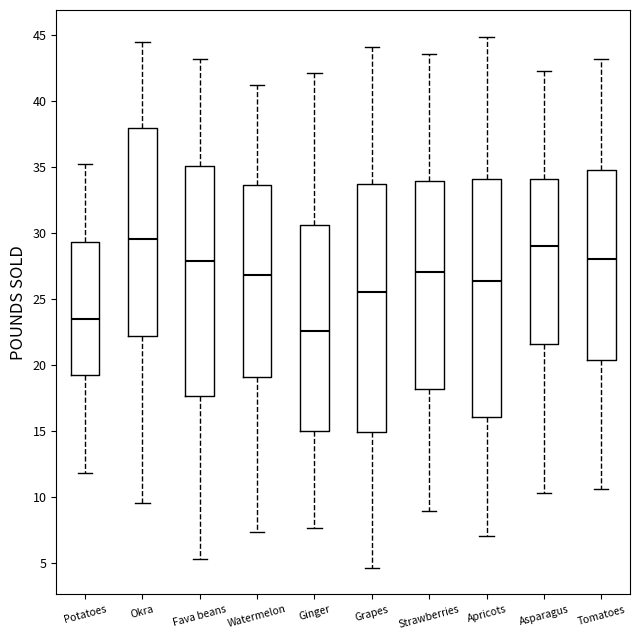

Reading left to right, read every box against the y-axis: the position of its median line, the range the box covers, and the ends of its whiskers. The values are not printed on the chart, so give them approximately, as read against the axis.

Potatoes: median 23.5, box 19.0 to 29.5, whiskers 12.0 to 35.0
Okra: median 29.5, box 22.0 to 38.0, whiskers 9.5 to 44.5
Fava beans: median 28.0, box 17.5 to 35.0, whiskers 5.5 to 43.0
Watermelon: median 27.0, box 19.0 to 33.5, whiskers 7.5 to 41.0
Ginger: median 22.5, box 15.0 to 30.5, whiskers 7.5 to 42.0
Grapes: median 25.5, box 15.0 to 34.0, whiskers 4.5 to 44.0
Strawberries: median 27.0, box 18.0 to 34.0, whiskers 9.0 to 43.5
Apricots: median 26.5, box 16.0 to 34.0, whiskers 7.0 to 45.0
Asparagus: median 29.0, box 21.5 to 34.0, whiskers 10.5 to 42.5
Tomatoes: median 28.0, box 20.5 to 35.0, whiskers 10.5 to 43.0